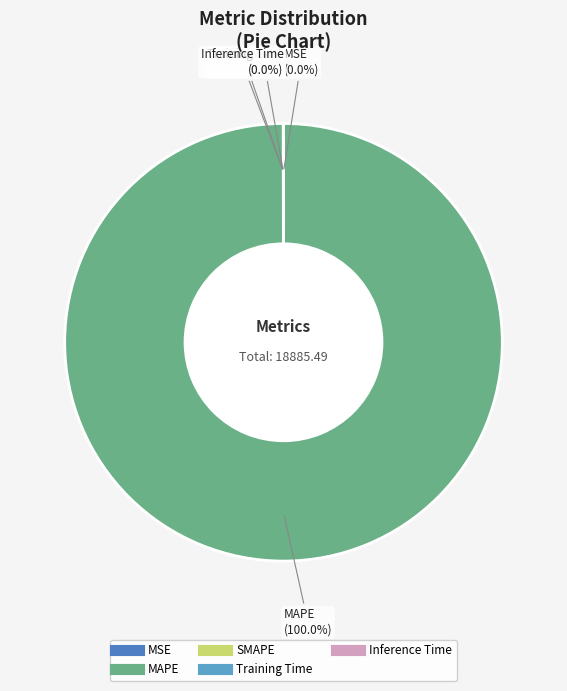

What is the largest slice in the pie chart?

MAPE